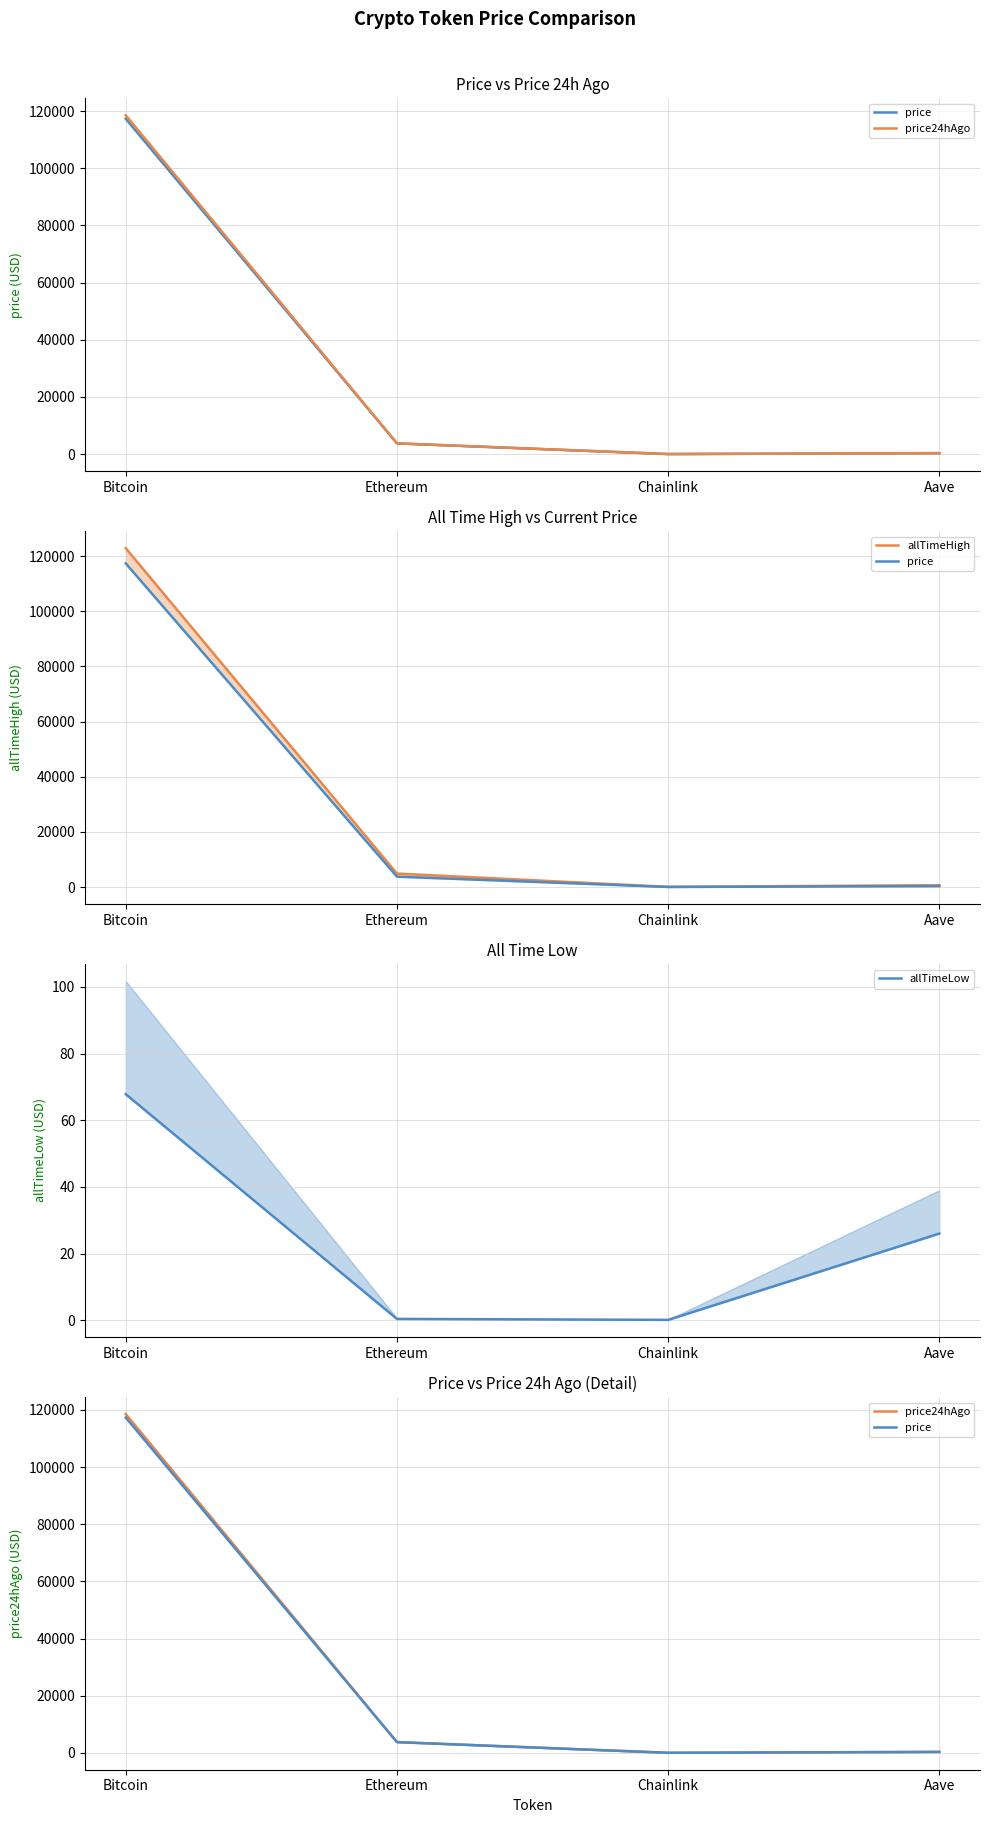

What is the label of the 4th point from the left?

Aave